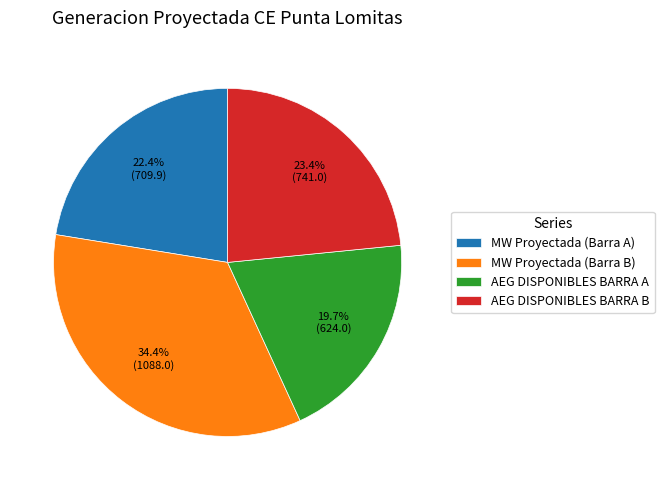

Which slice is the largest?

MW Proyectada (Barra B)